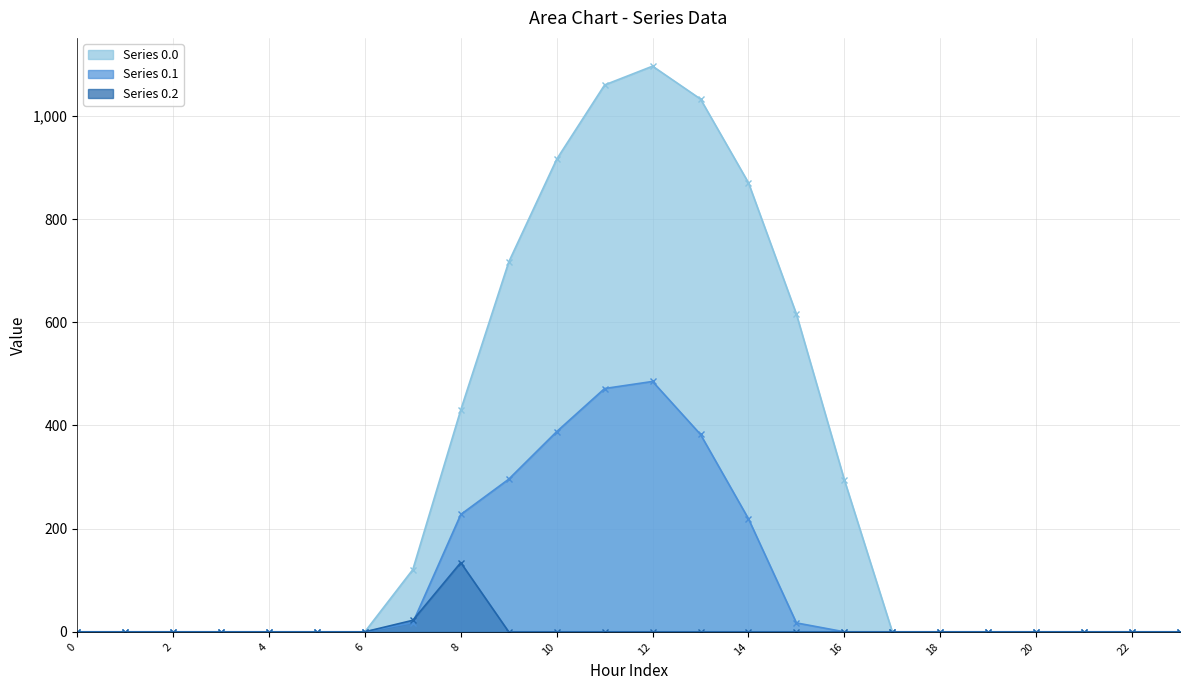

List the series in order of their overall mean, highest first.

Series 0.0, Series 0.1, Series 0.2